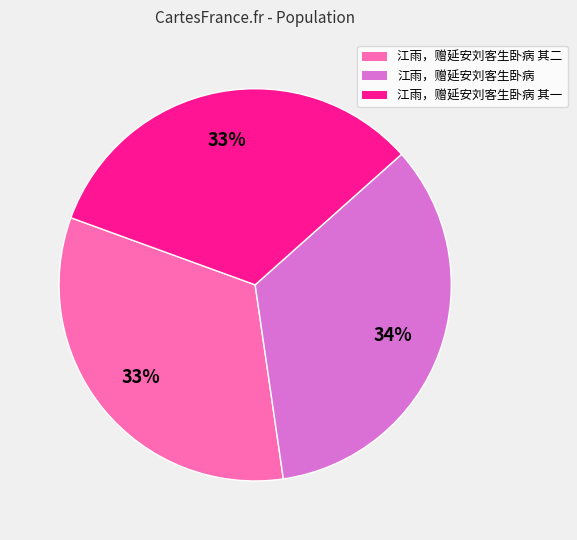

To the nearest percent, what is the difference between the largest and smallest slice percentages?

1%